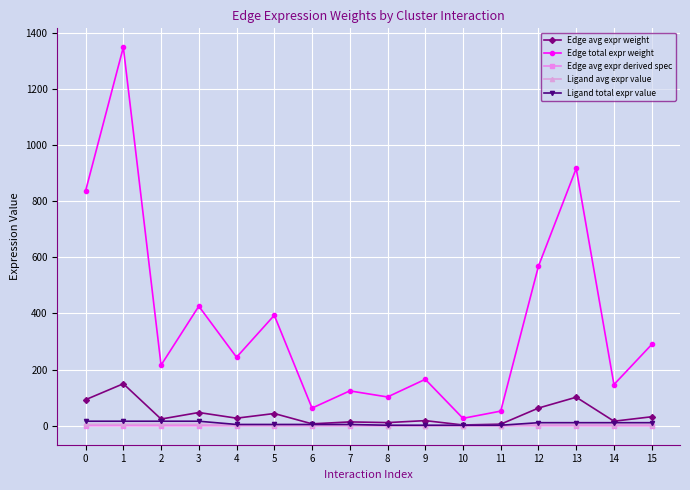

Is it true that Ligand total expr value equals 11.1 at 13?

True